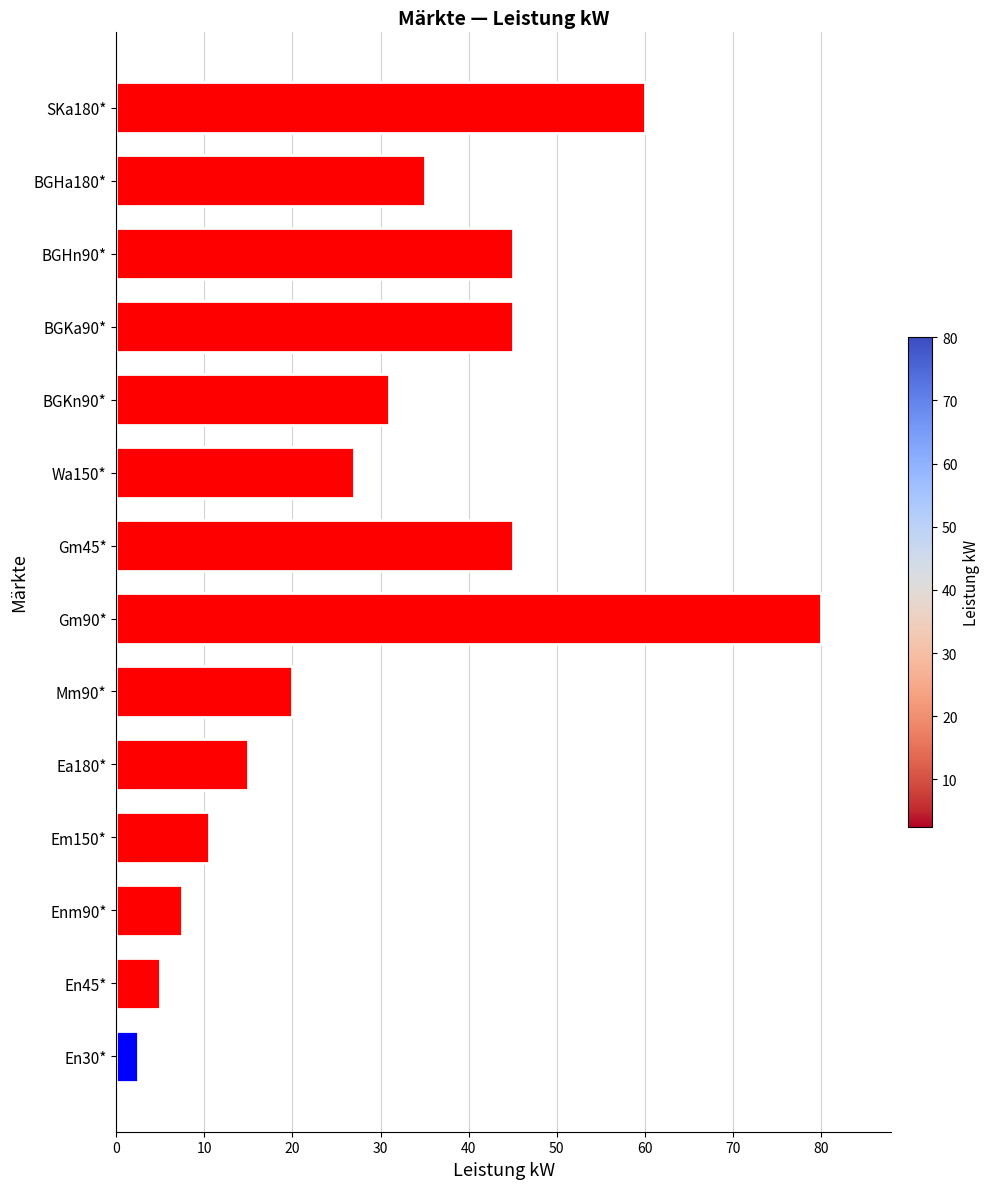

What is the maximum value shown in the chart?

80.0